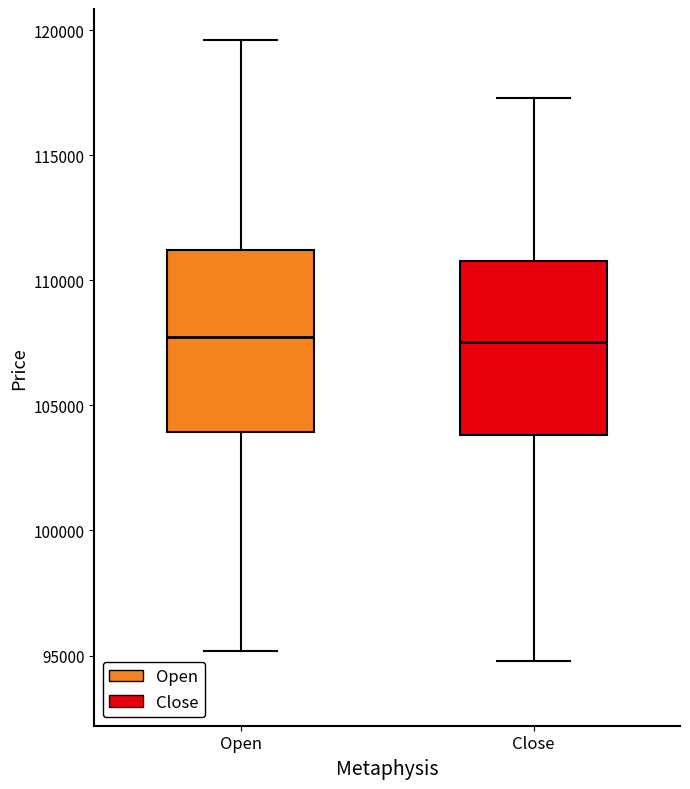

Reading left to right, transcribe this box plot: for each box, give where its median line is, the range the box spans, and where its two whiskers end, as read against the y-axis. The values are not printed on the chart, so give them approximately, as read against the axis.

Open: median 108000, box 104000 to 111000, whiskers 95000 to 119500
Close: median 107500, box 104000 to 111000, whiskers 95000 to 117500